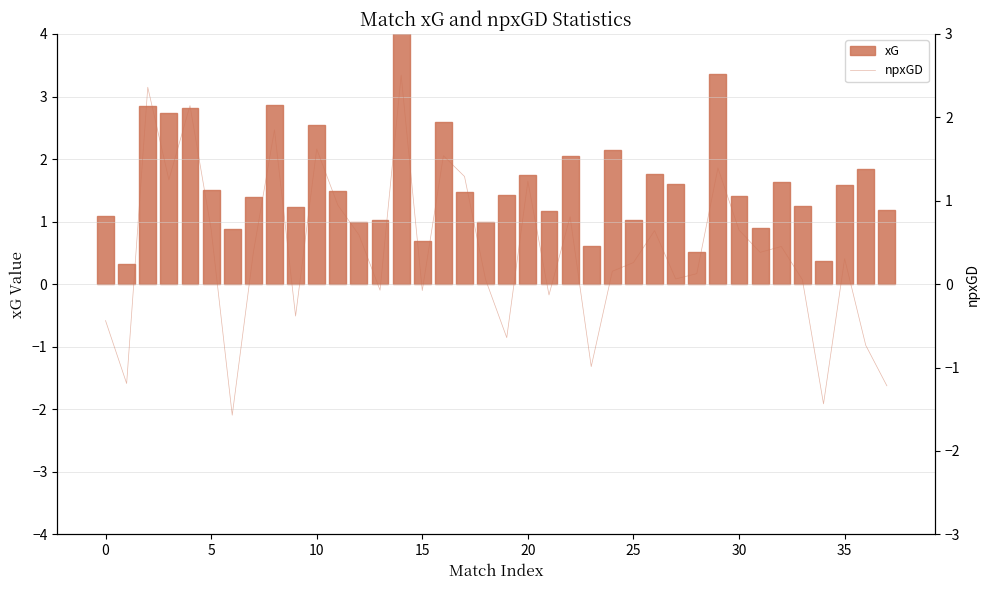

How many data points does each series have?

38